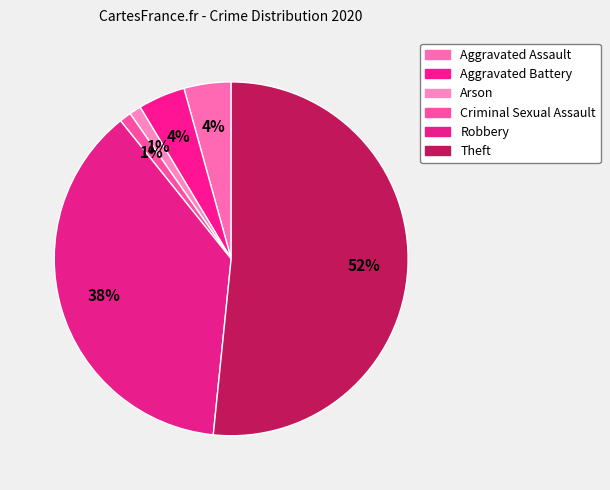

How many slices are in this pie chart?

6